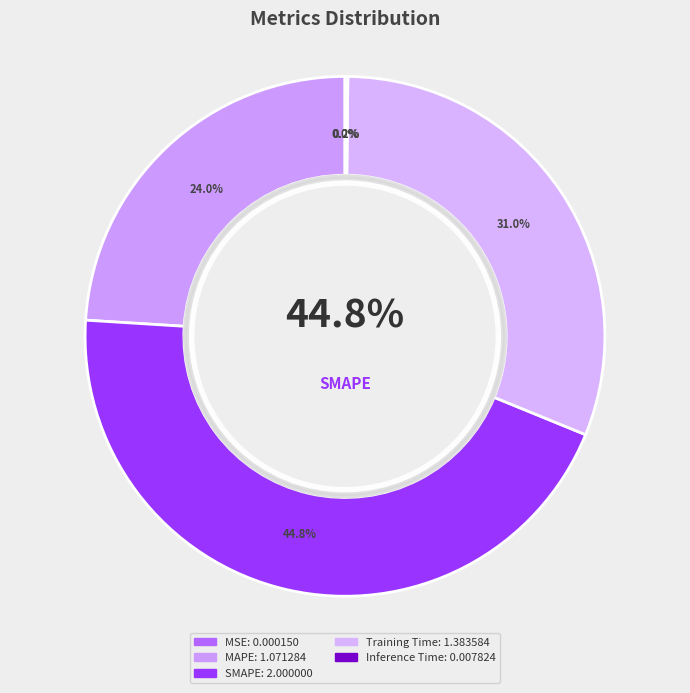

What is the change in value from MSE to MAPE?

+1.1